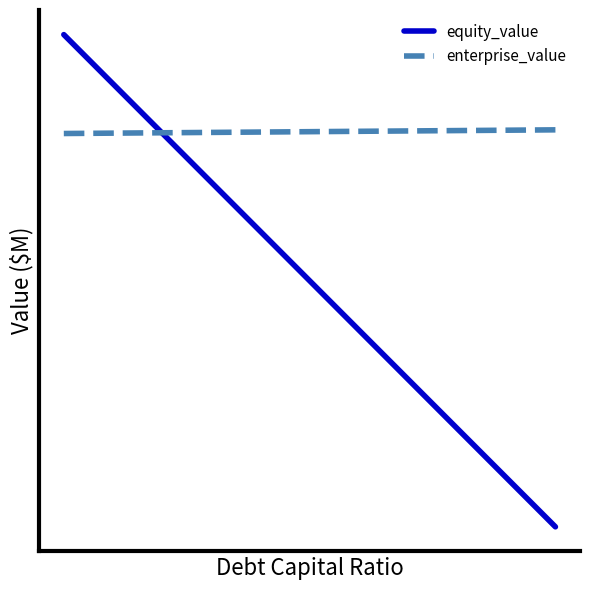

Which series has the largest total across all categories?

enterprise_value